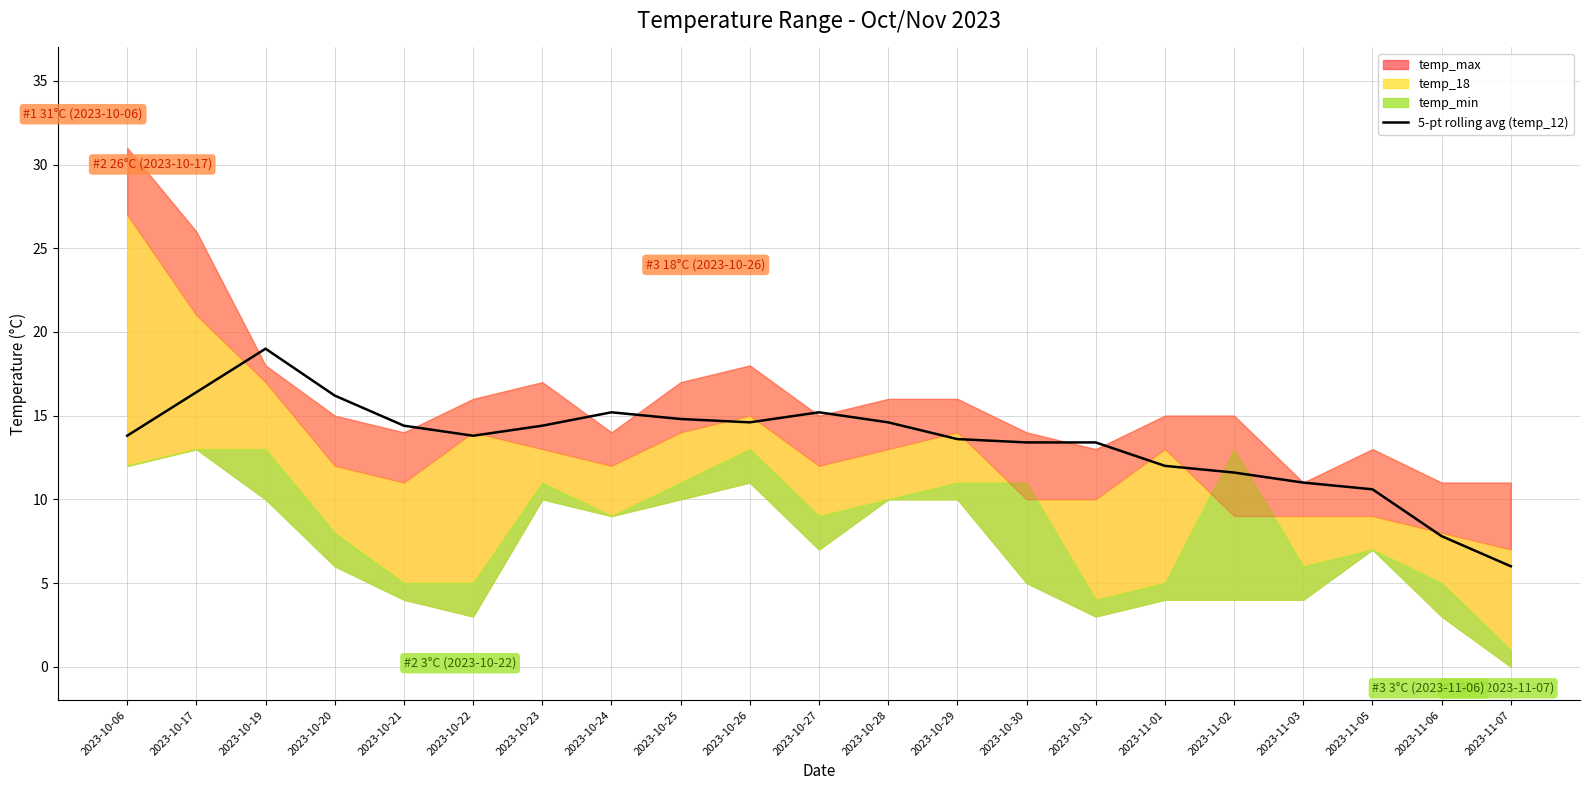

The chart shows a value of 20.0 at 2023-11-01. True or false?

False